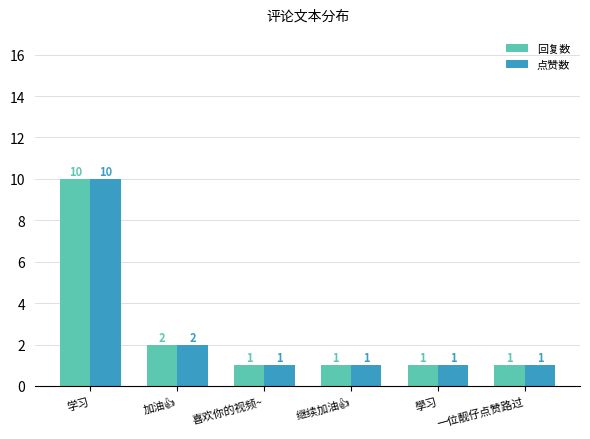

What is the highest value of the 回复数 series?

10